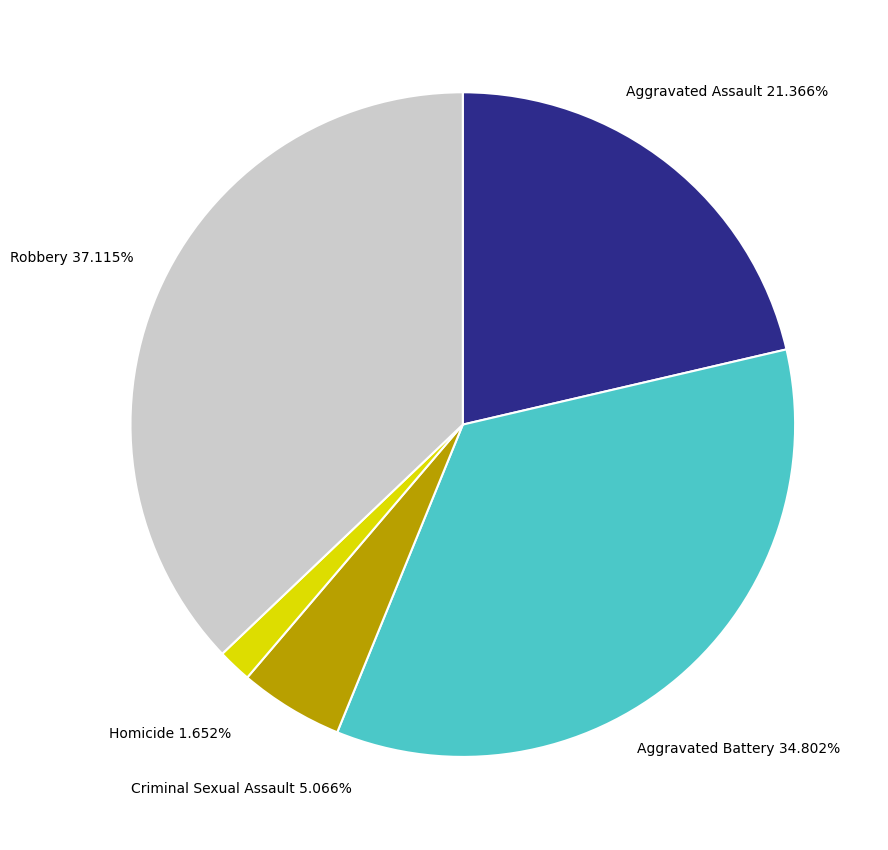

To the nearest percent, what portion does Aggravated Assault represent?

21%